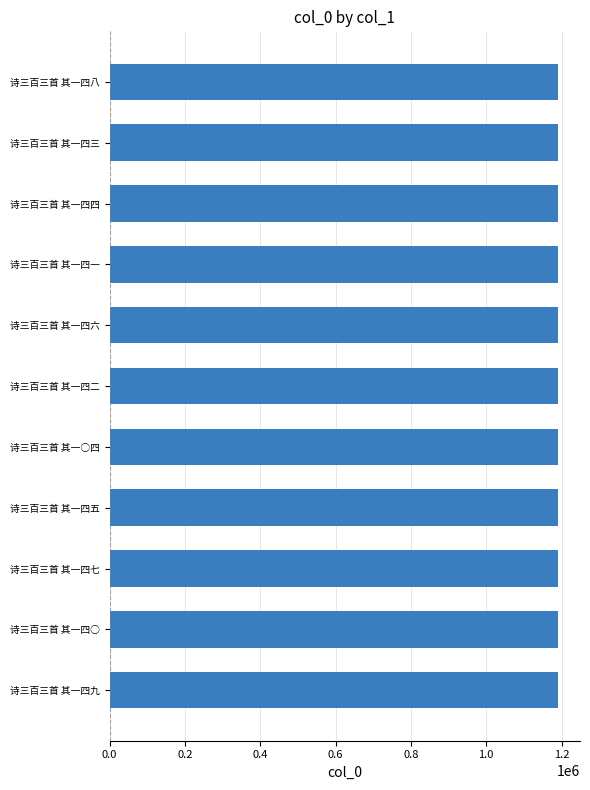

What is the ratio of the value at 诗三百三首 其一四二 to the value at 诗三百三首 其一四六?

1.0